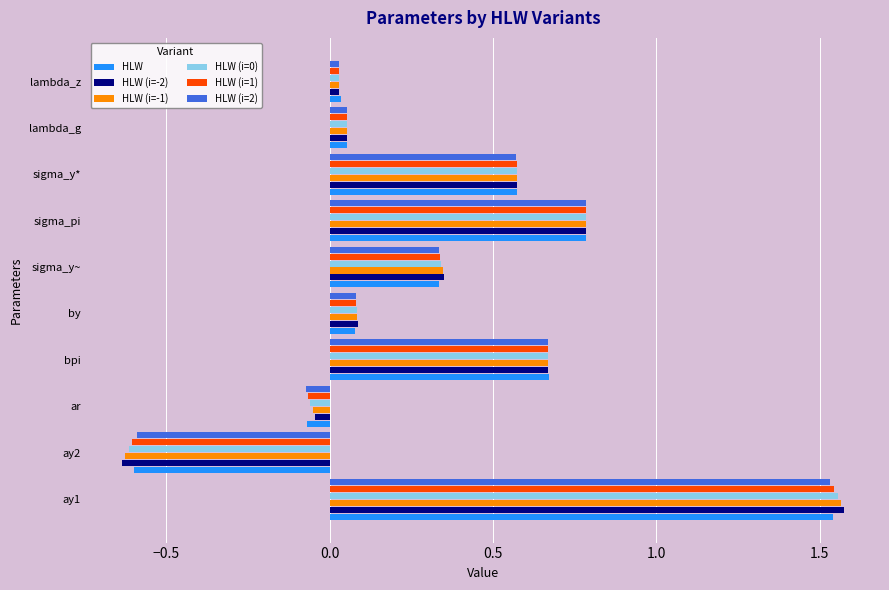

At which label does HLW (i=2) reach its peak?

ay1